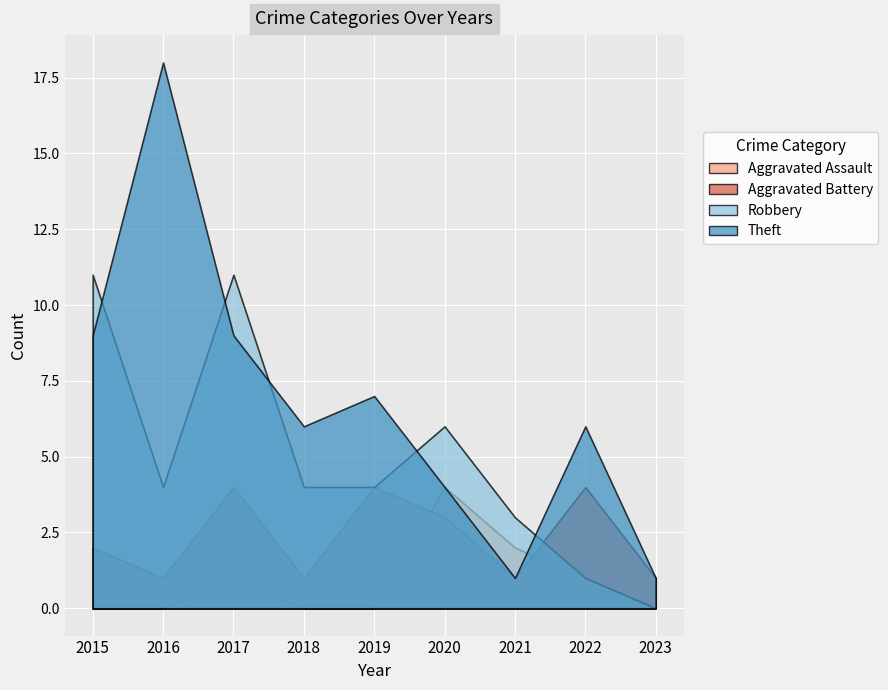

Does the chart display data point markers on the line(s)?

No